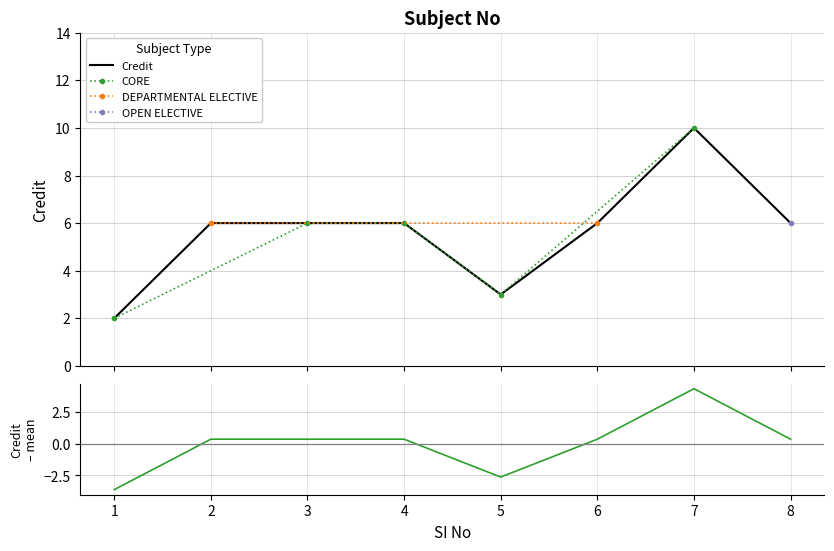

Reading left to right, extract all data points from this chart.

2	6	6	6	3	6	10	6